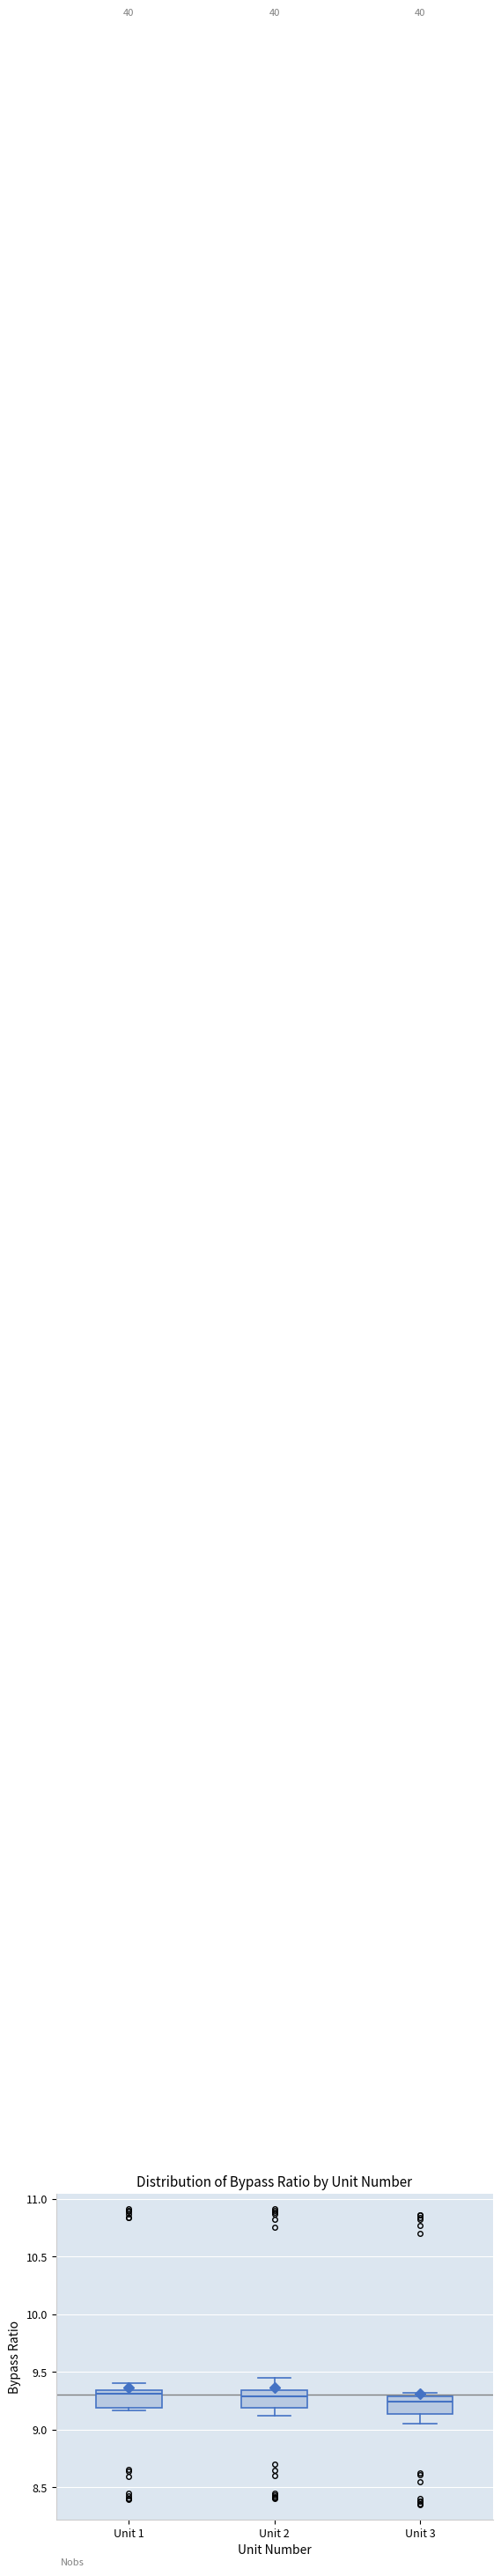

Where is the upper edge of the box for Unit 3 on the y-axis? The values are not printed on the chart, so give them approximately, as read against the axis.

9.30